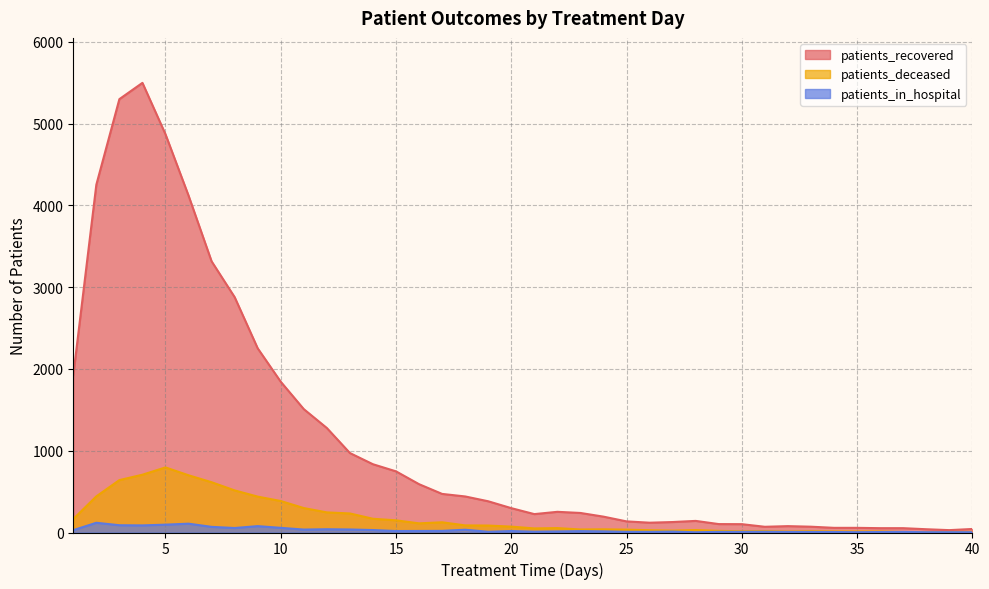

Between 5 and 14, which is larger?

5